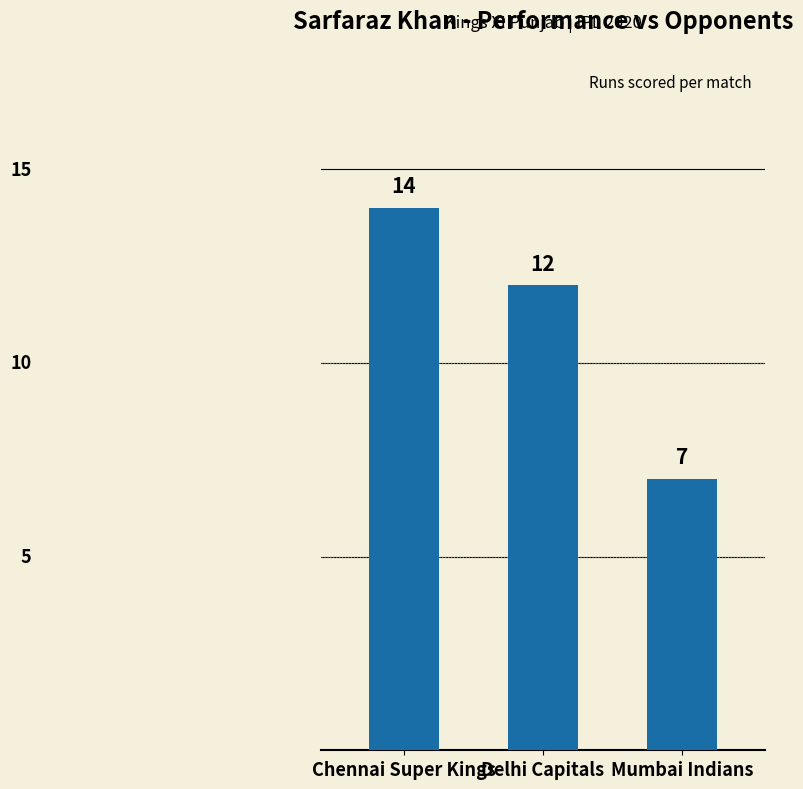

Reading right to left, what are all the values shown in this chart?

7	12	14